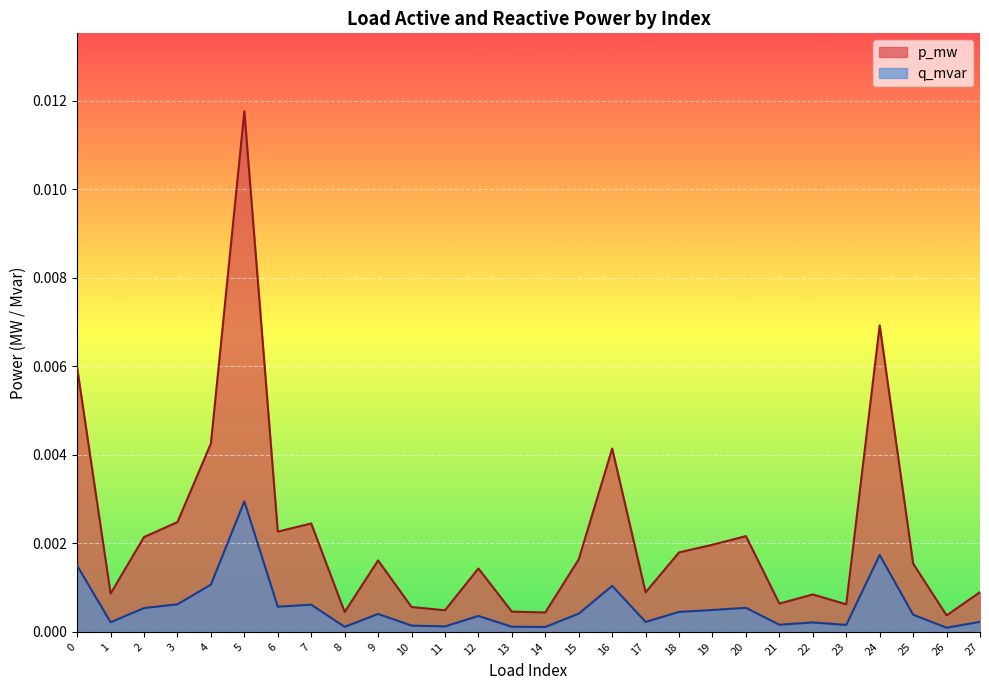

True or false: q_mvar has a value of 0.0 at 4.

True